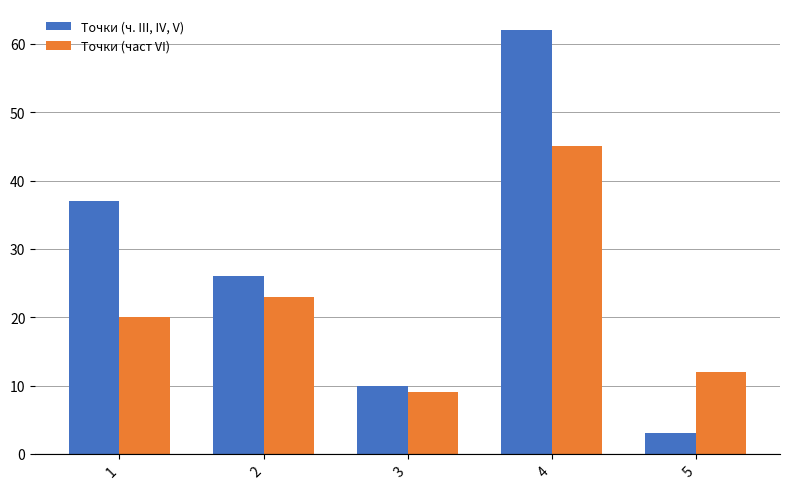

Reading right to left, extract all data points from this chart.

Точки (ч. III, IV, V): 5=3	4=62	3=10	2=26	1=37
Точки (част VI): 5=12	4=45	3=9	2=23	1=20